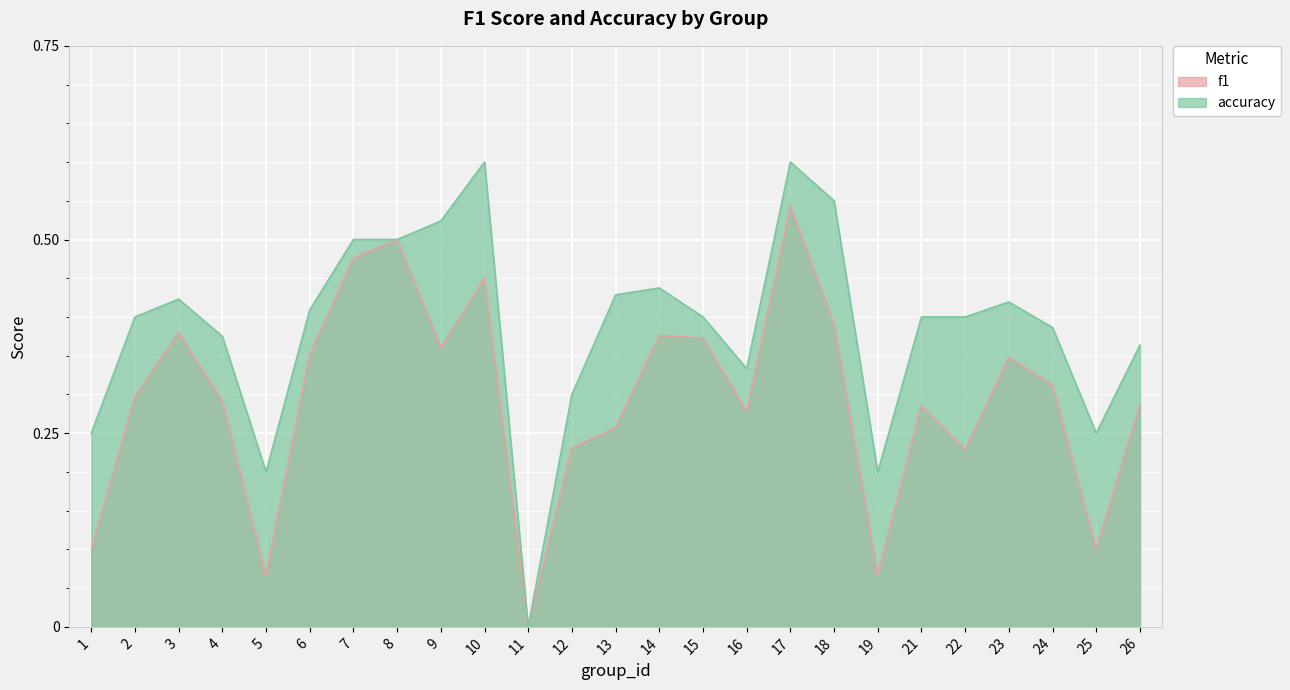

Reading right to left, transcribe all the data shown in this chart.

f1: 0.3	0.1	0.3	0.3	0.2	0.3	0.1	0.4	0.5	0.3	0.4	0.4	0.3	0.2	0.0	0.5	0.4	0.5	0.5	0.4	0.1	0.3	0.4	0.3	0.1
accuracy: 0.4	0.2	0.4	0.4	0.4	0.4	0.2	0.6	0.6	0.3	0.4	0.4	0.4	0.3	0.0	0.6	0.5	0.5	0.5	0.4	0.2	0.4	0.4	0.4	0.2